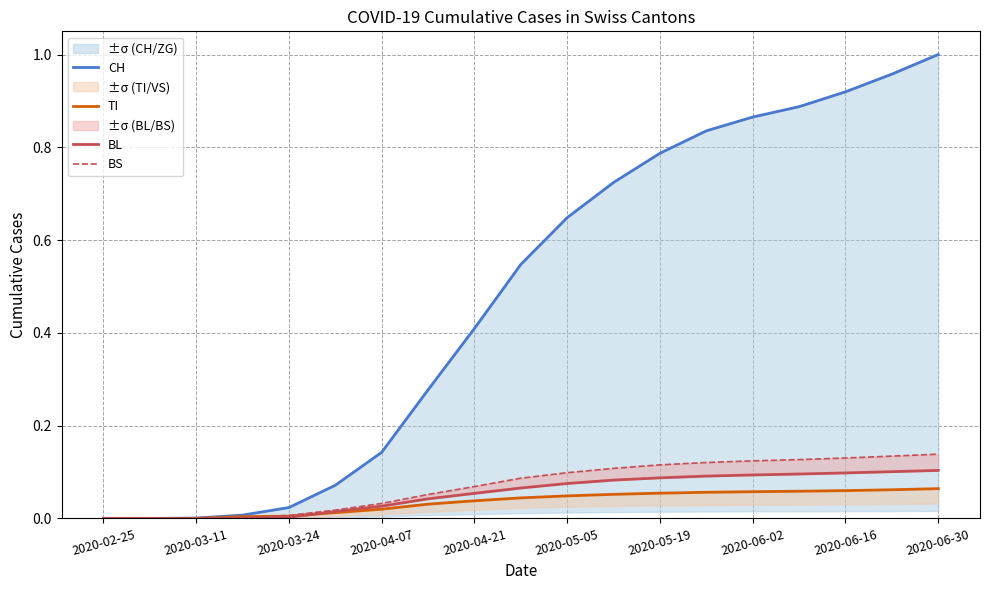

What is the total value across all series at 13?

1.1